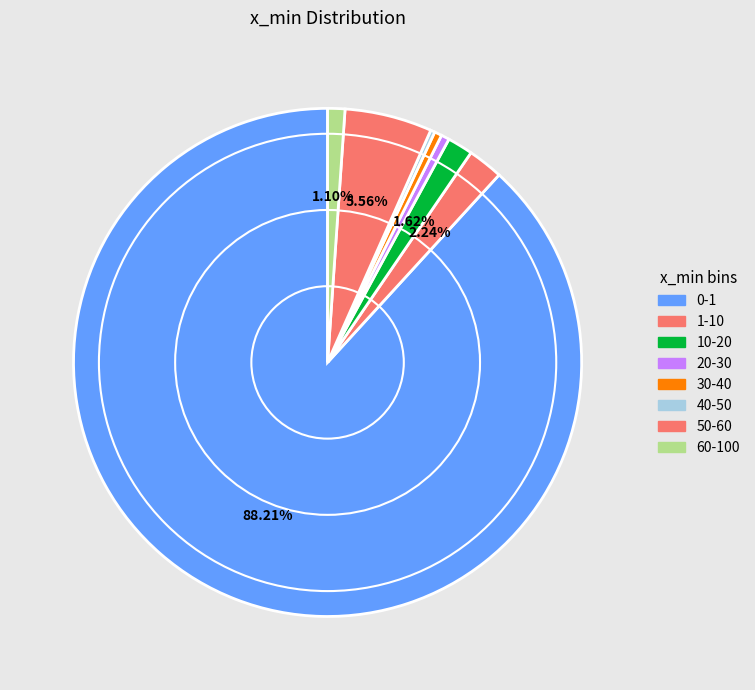

How many slices are in this pie chart?

8